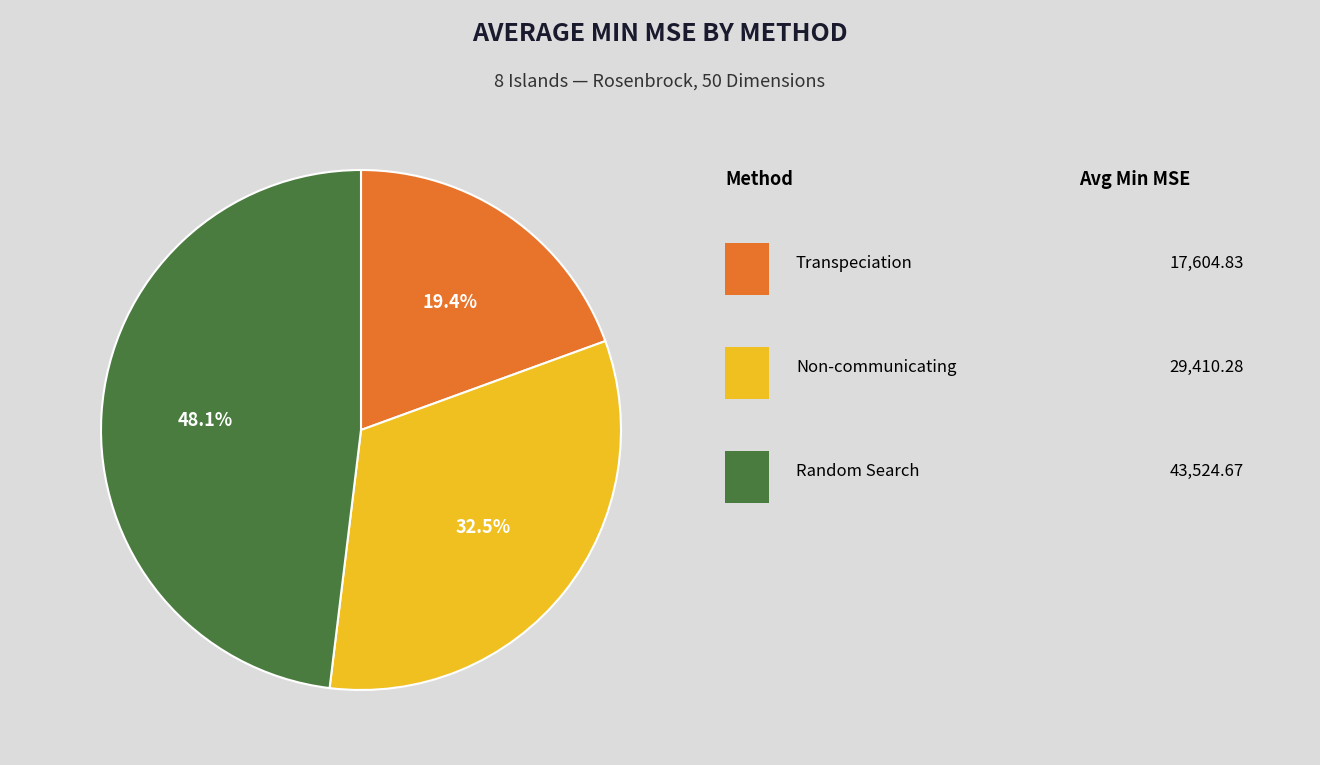

Is there any slice that represents more than half of the pie?

No